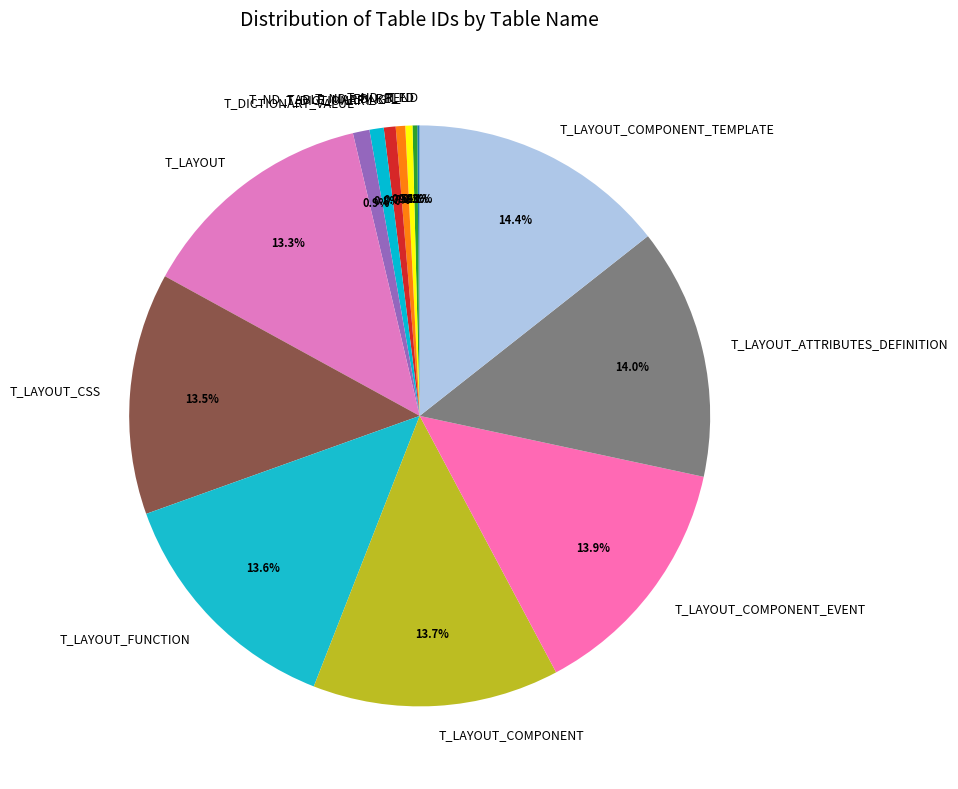

Is the sum of T_LAYOUT_CSS and T_LAYOUT_FUNCTION greater than half?

No